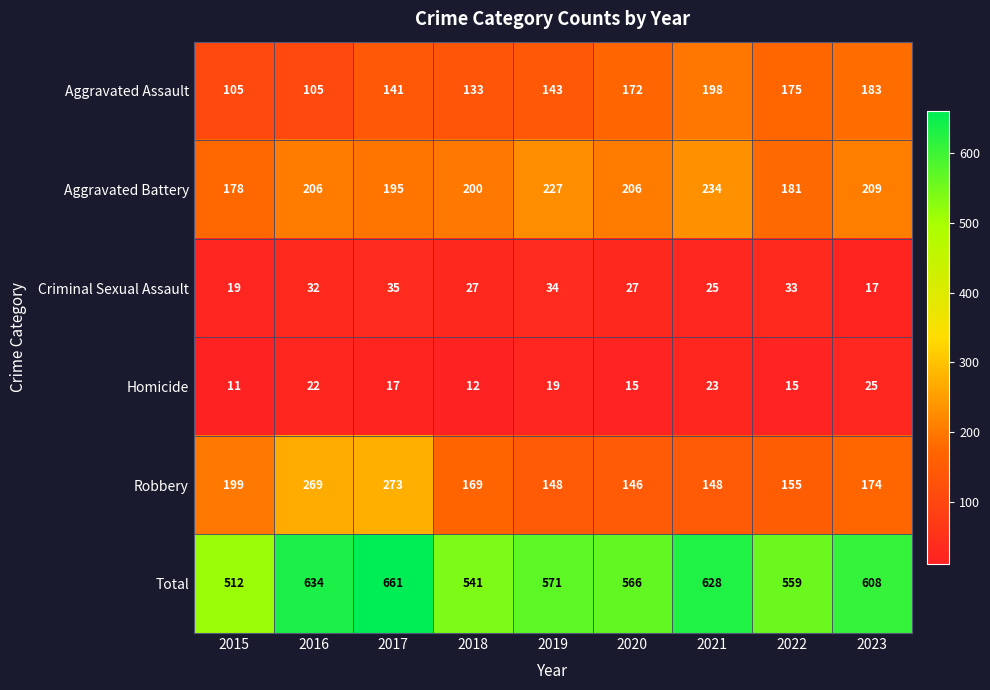

At which category does the chart reach its peak across all series?

2017